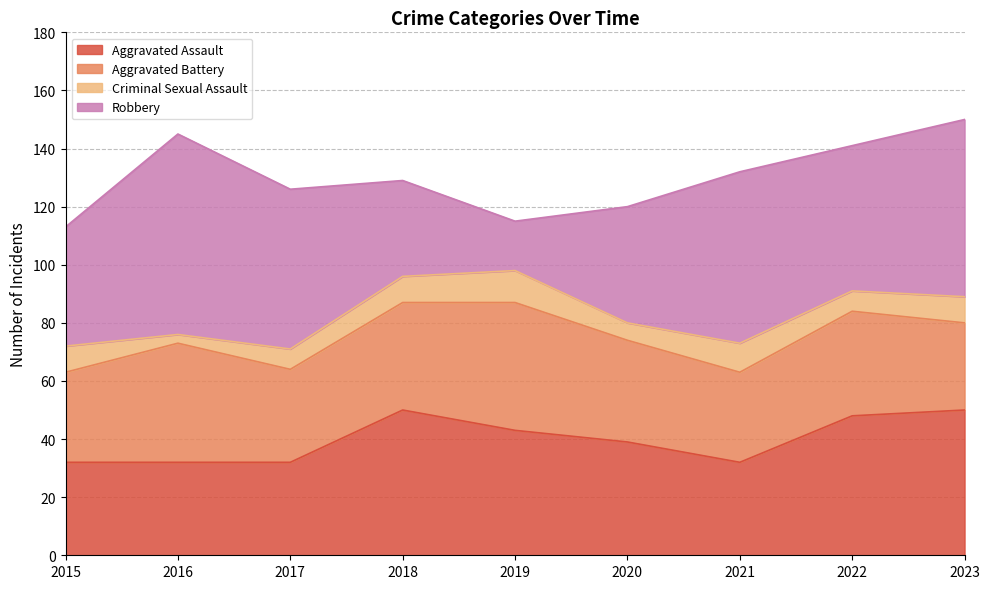

Is it true that Criminal Sexual Assault equals 11 at 2019?

True